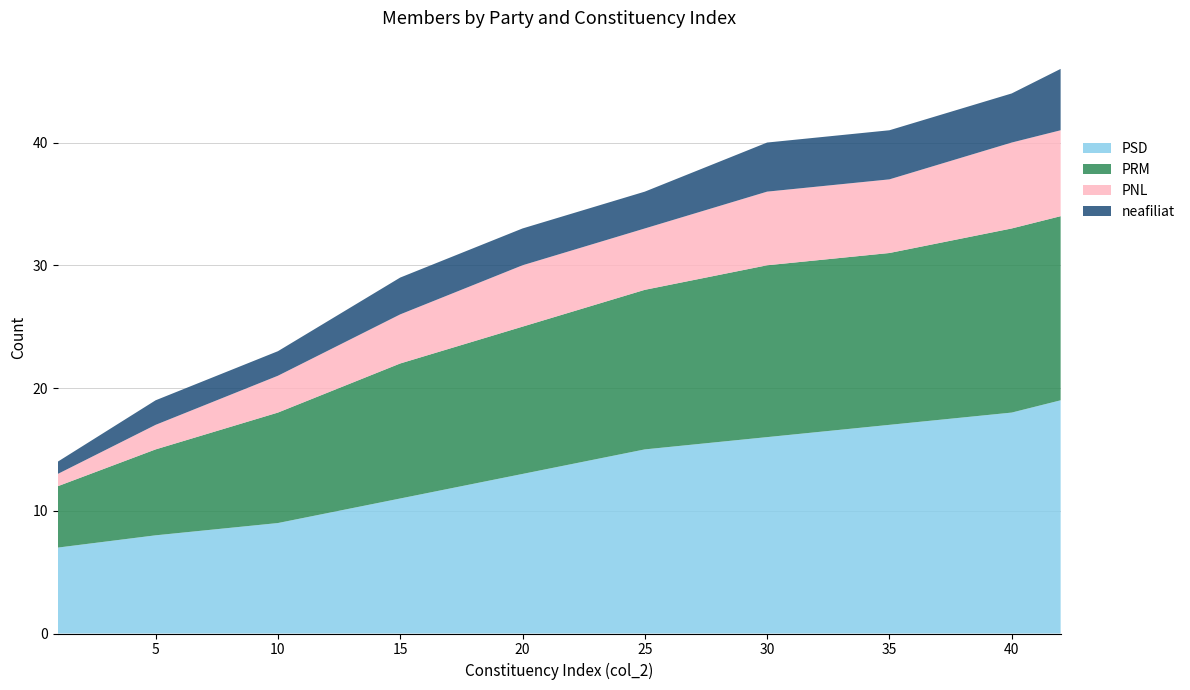

Reading right to left, list all the values displayed in this chart.

PSD: 42=19	40=18	35=17	30=16	25=15	20=13	15=11	10=9	5=8	1=7
PRM: 42=15	40=15	35=14	30=14	25=13	20=12	15=11	10=9	5=7	1=5
PNL: 42=7	40=7	35=6	30=6	25=5	20=5	15=4	10=3	5=2	1=1
neafiliat: 42=5	40=4	35=4	30=4	25=3	20=3	15=3	10=2	5=2	1=1